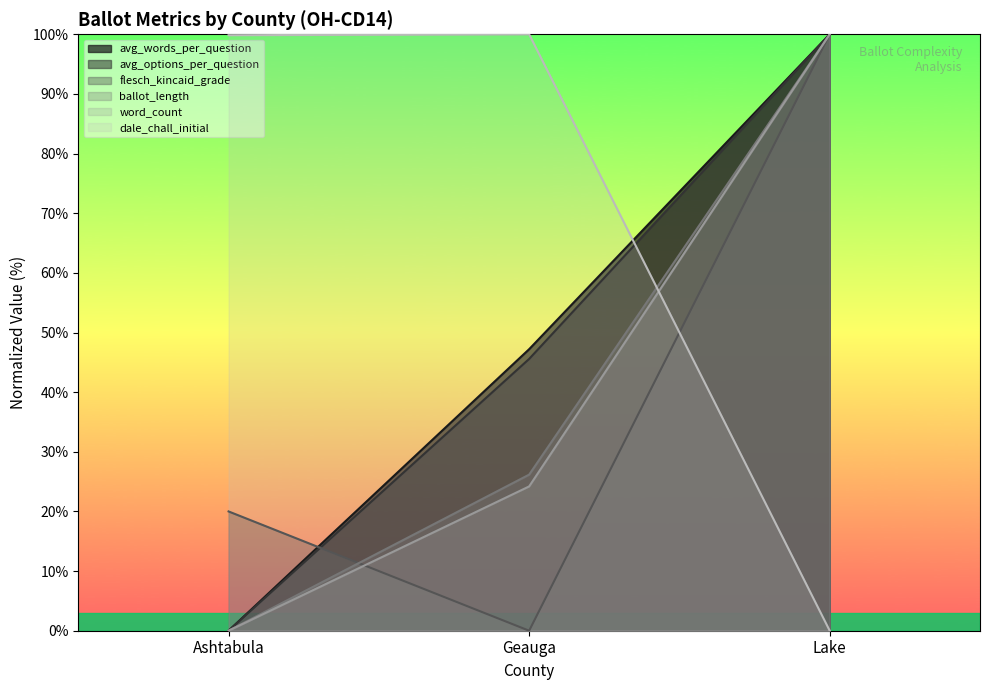

The ballot_length series shows 0.0 at Ashtabula. True or false?

True